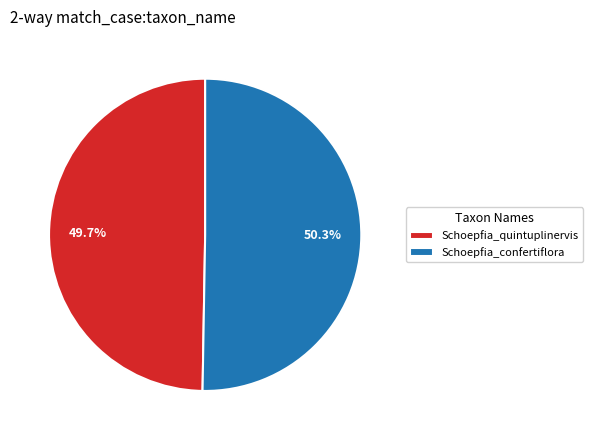

To the nearest percent, what portion does Schoepfia_quintuplinervis represent?

50%